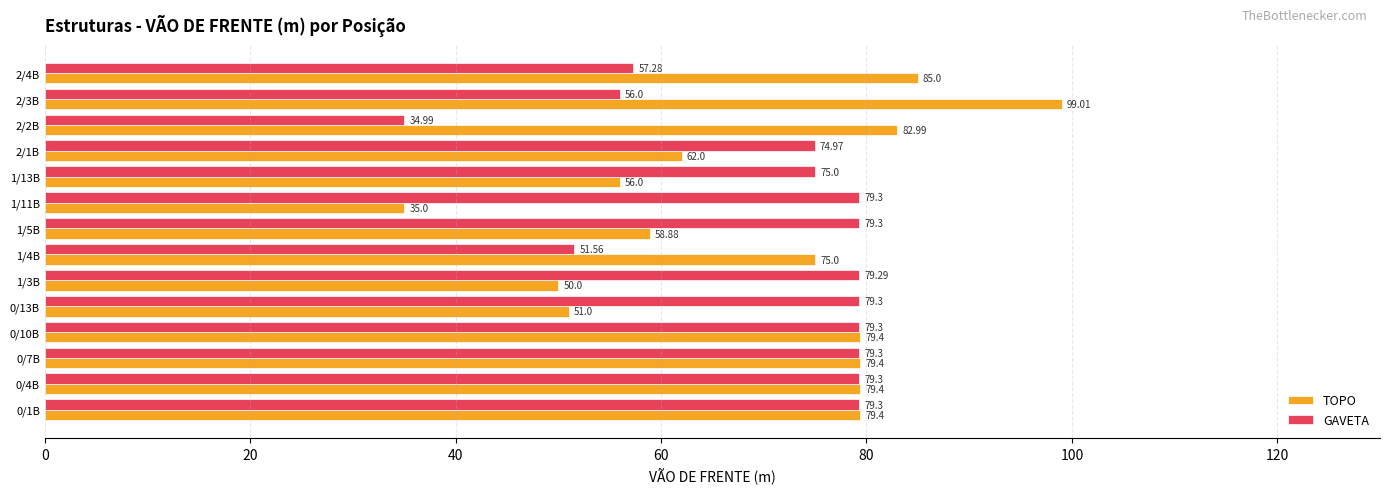

List the series in order of their peak value, lowest first.

GAVETA, TOPO